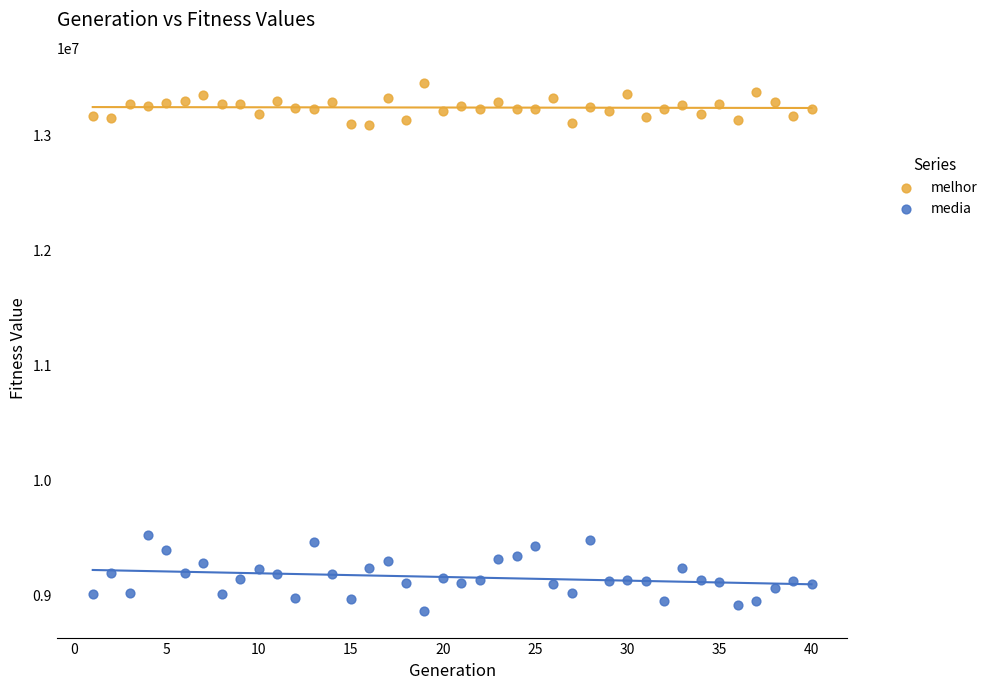

Which series contains the lowest Y value?

media